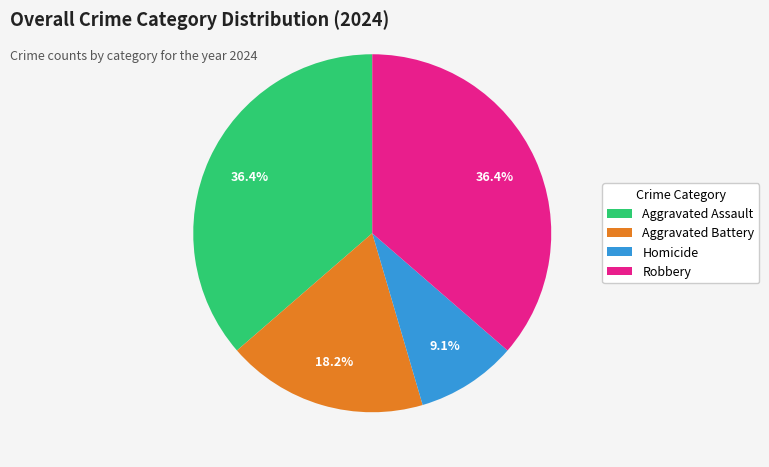

How many segments does this pie chart have?

4